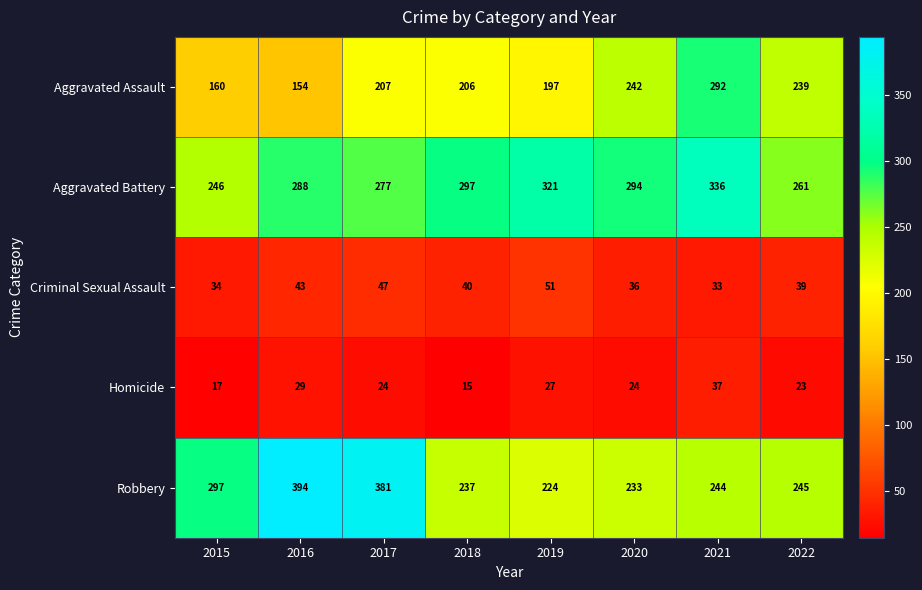

Which series has the largest total across all categories?

Aggravated Battery